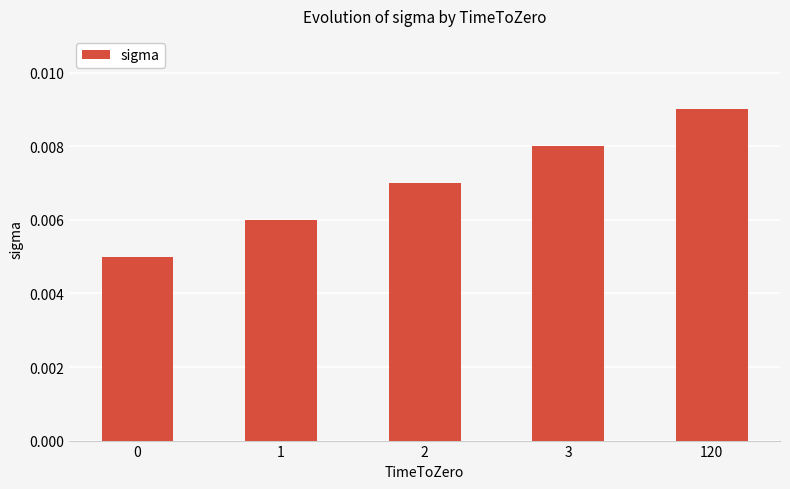

At which category does the chart reach its peak across all series?

120